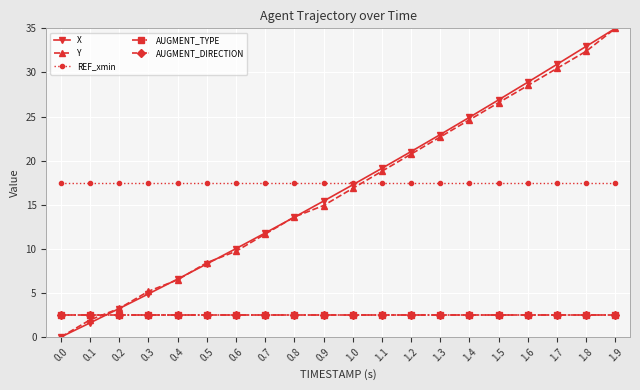

Does the chart have visible grid lines?

Yes